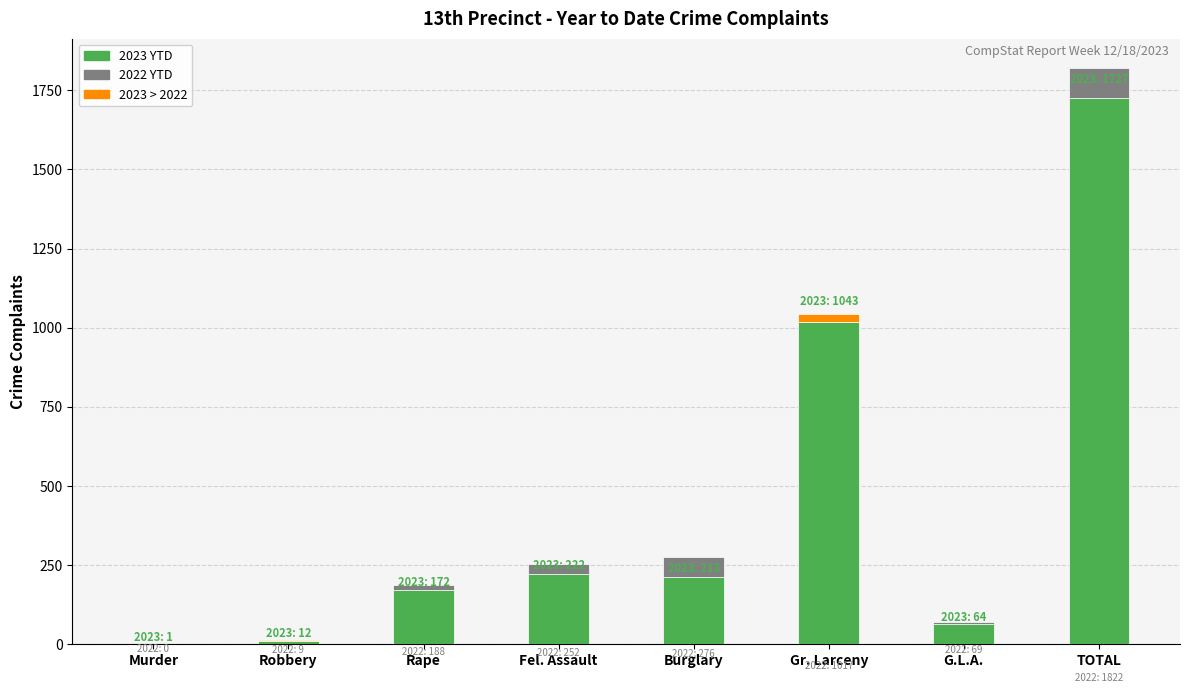

Reading left to right, what are all the values shown in this chart?

2023: Murder=1	Robbery=12	Rape=172	Fel. Assault=222	Burglary=213	Gr. Larceny=1043	G.L.A.=64	TOTAL=1727
2022: Murder=0	Robbery=9	Rape=188	Fel. Assault=252	Burglary=276	Gr. Larceny=1017	G.L.A.=69	TOTAL=1822